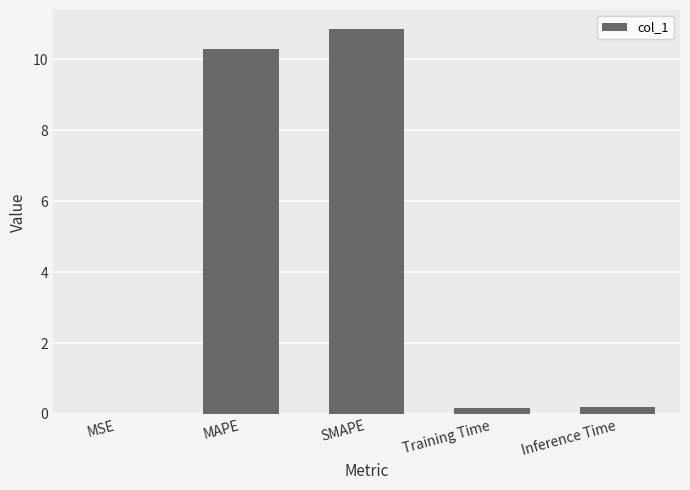

What is the sum of all values?

21.5